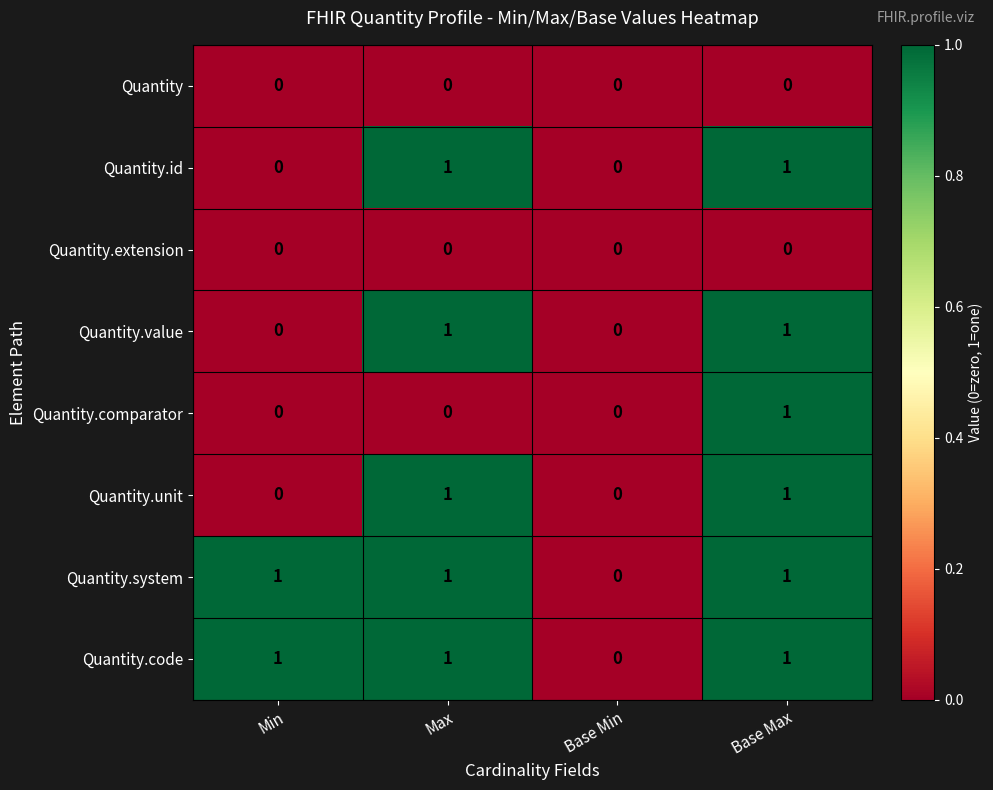

What is the difference between the highest and lowest values at Max?

1